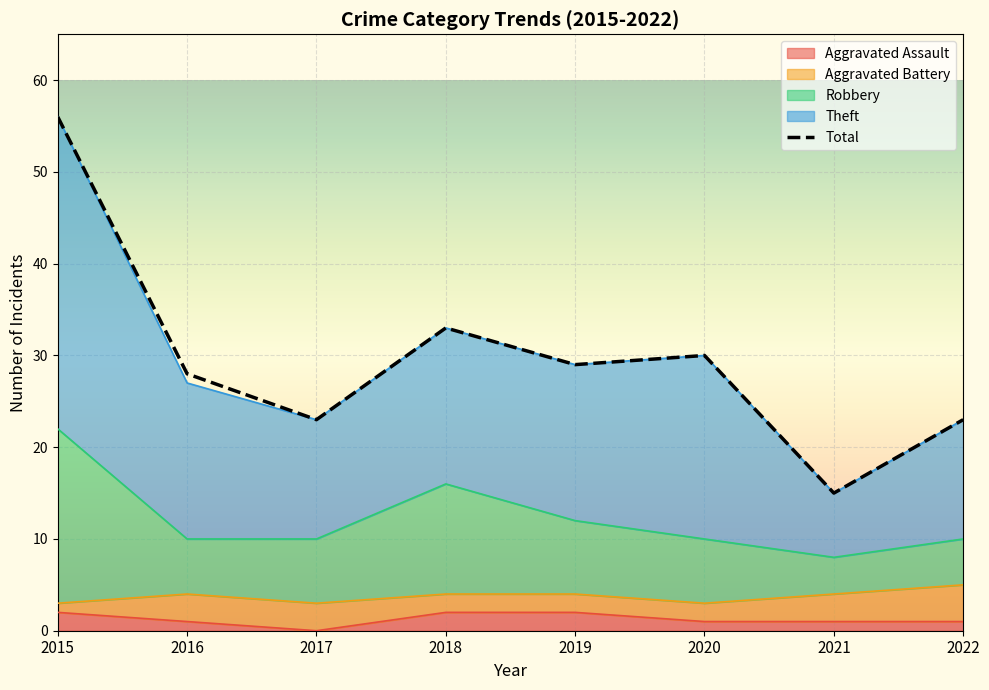

How many lines are shown in the chart?

4